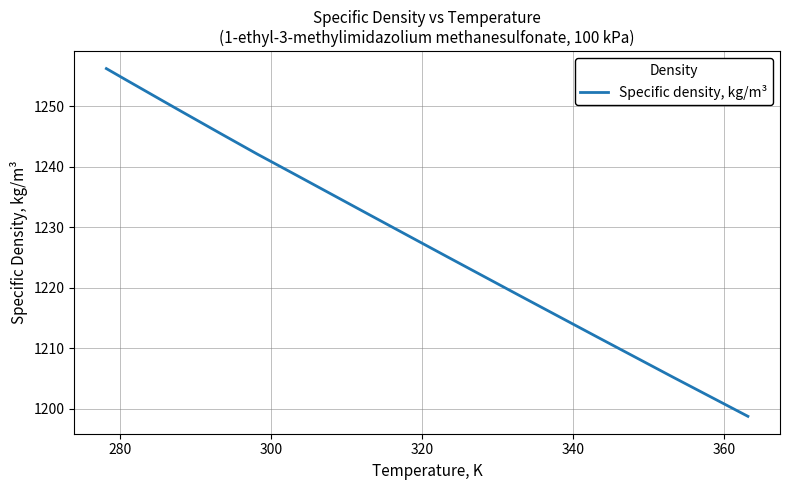

What is the label of the 4th point from the left?

320